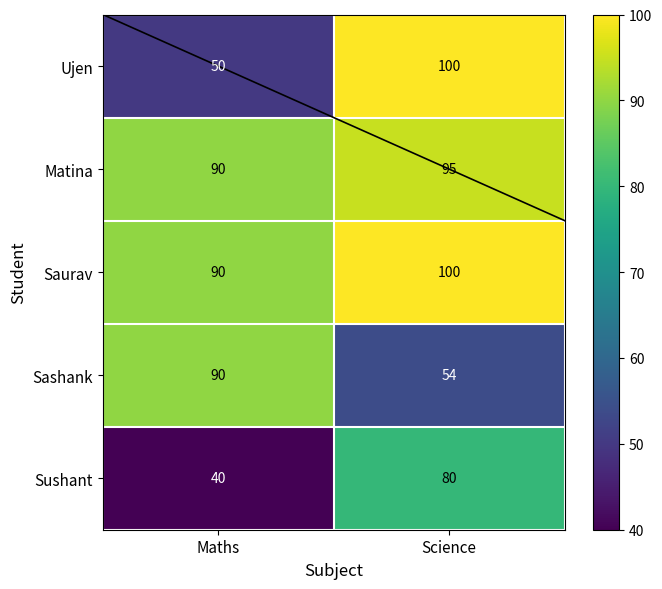

The Ujen series shows 50 at Maths. True or false?

True